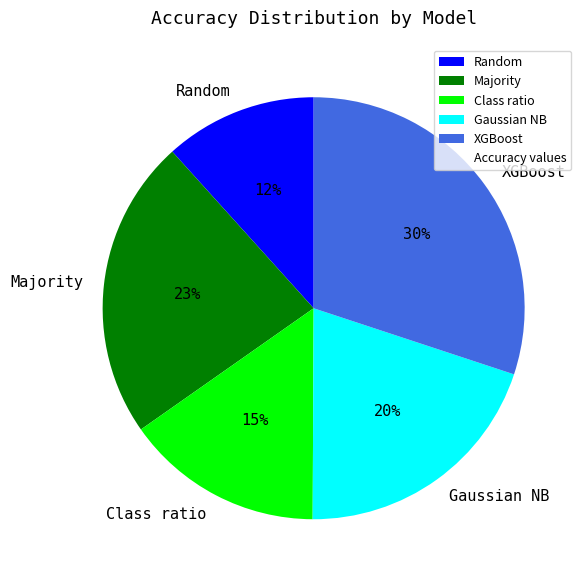

What percentage is the Class ratio slice, to the nearest percent?

15%